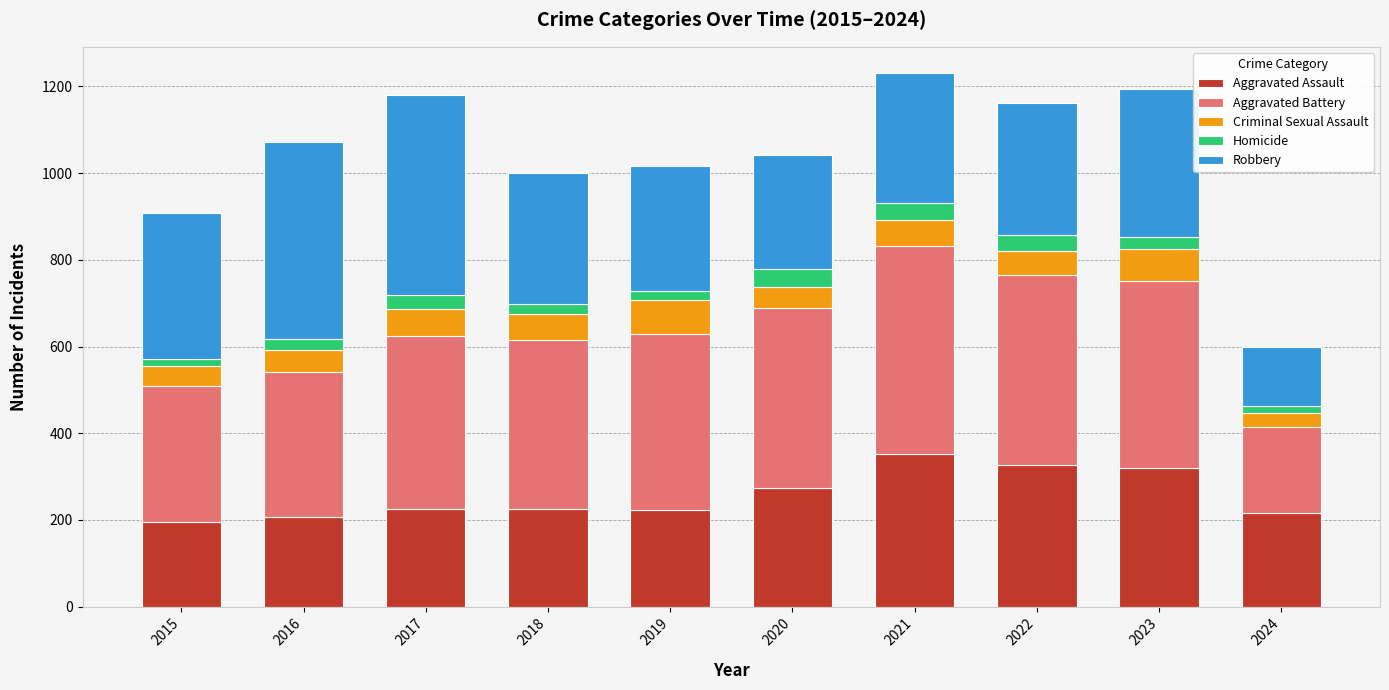

Is it true that Aggravated Assault equals 479 at 2022?

False